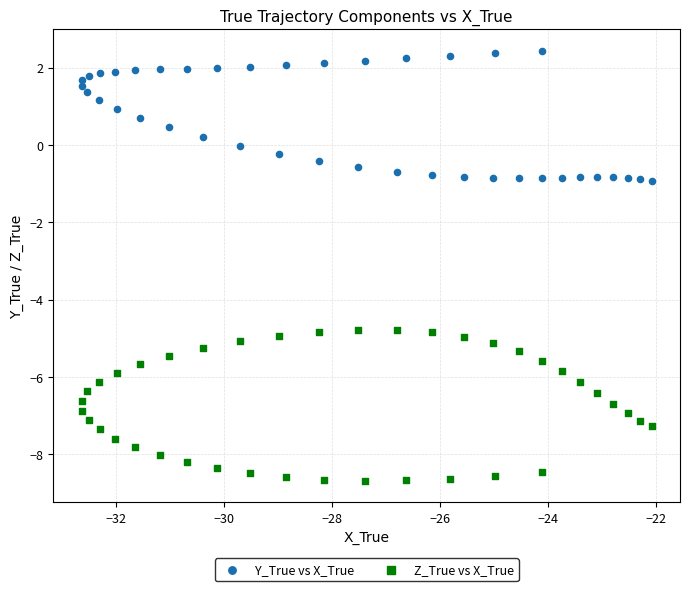

What are all the series names shown in the legend?

Y_True vs X_True, Z_True vs X_True